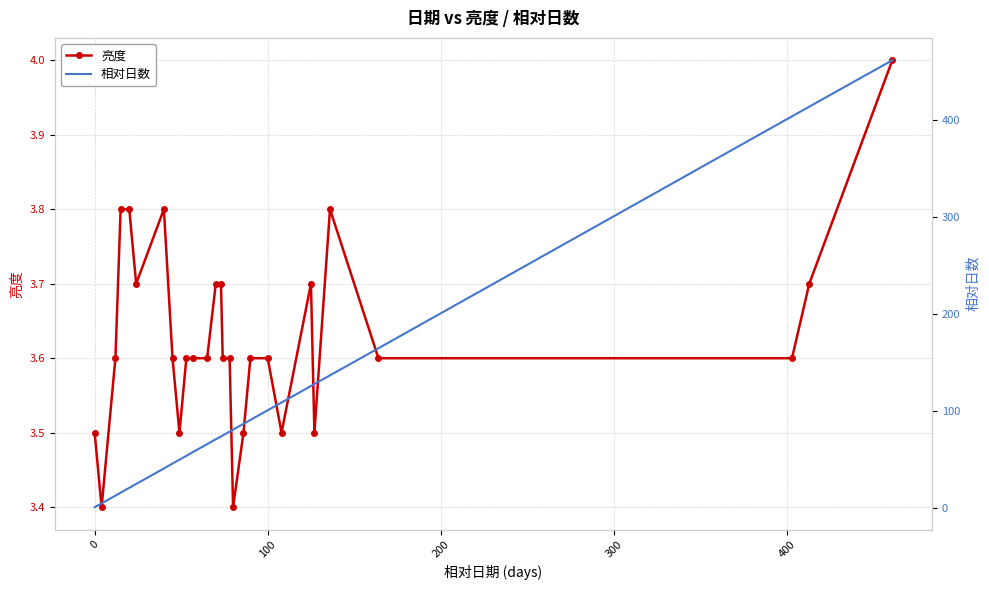

Does the chart have visible grid lines?

Yes